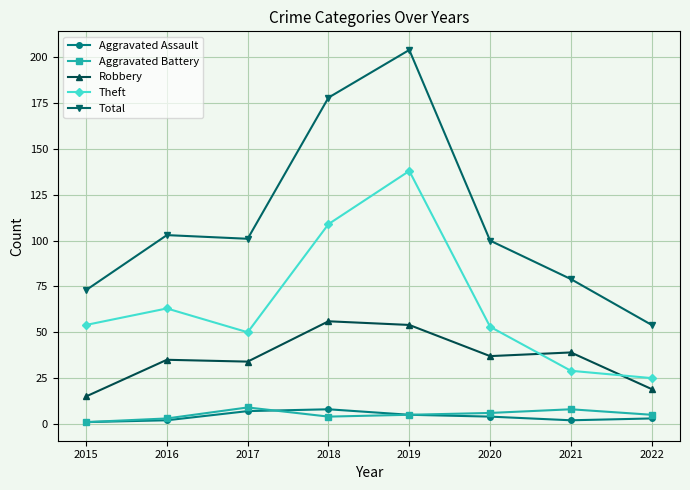

At how many categories does at least one series exceed 89?

5